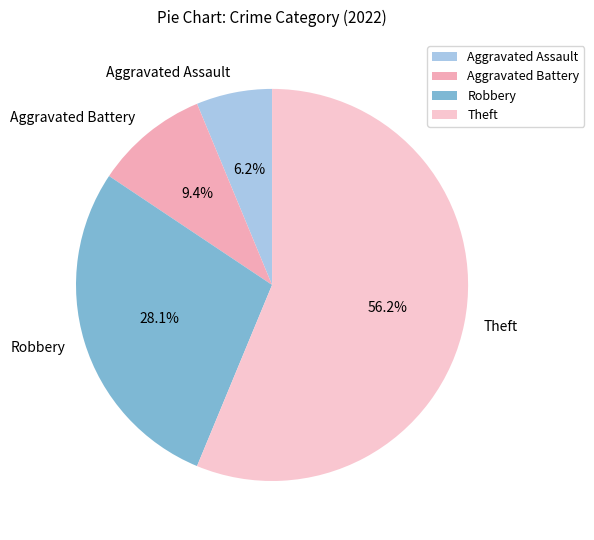

To the nearest percent, what portion does Robbery represent?

28%